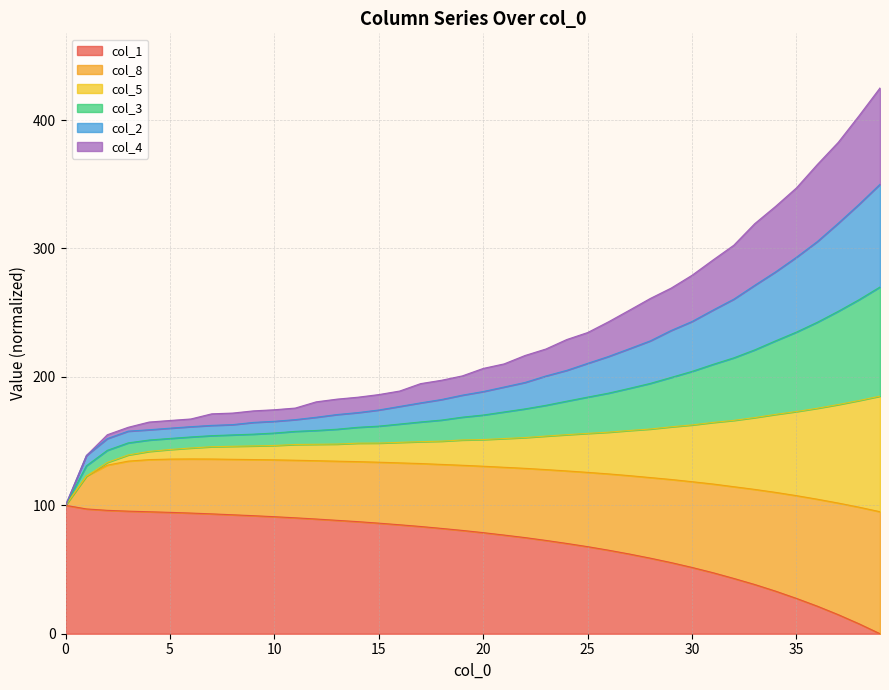

Which has a higher value, 5 or 28?

5